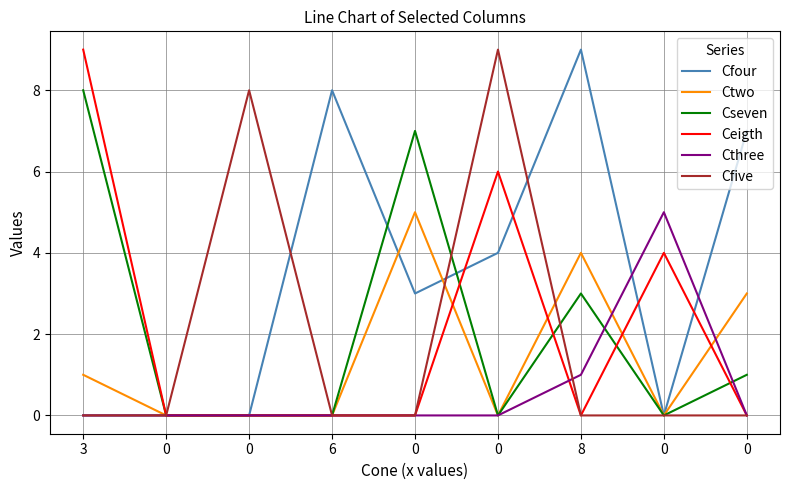

Does the chart display data point markers on the line(s)?

No